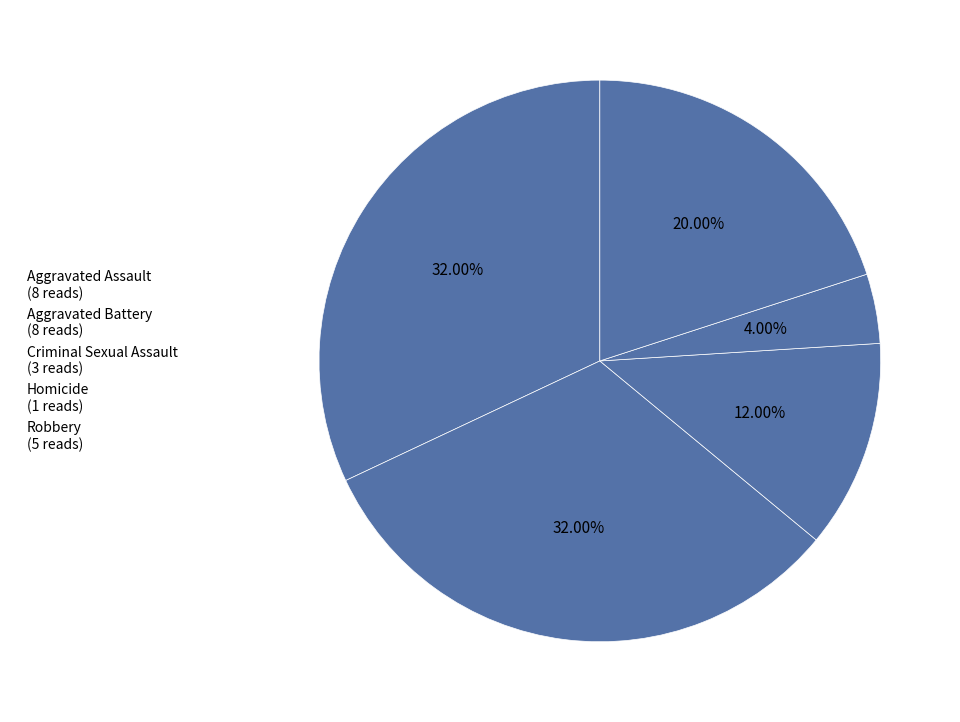

How many segments does this pie chart have?

5